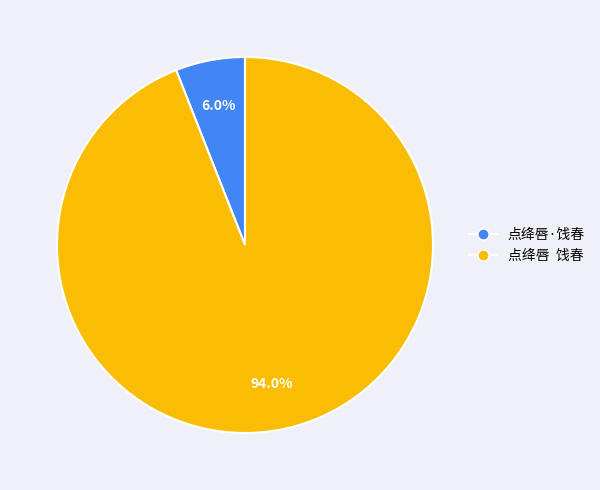

What percentage is NOT represented by 点绛唇·饯春?

94.0%